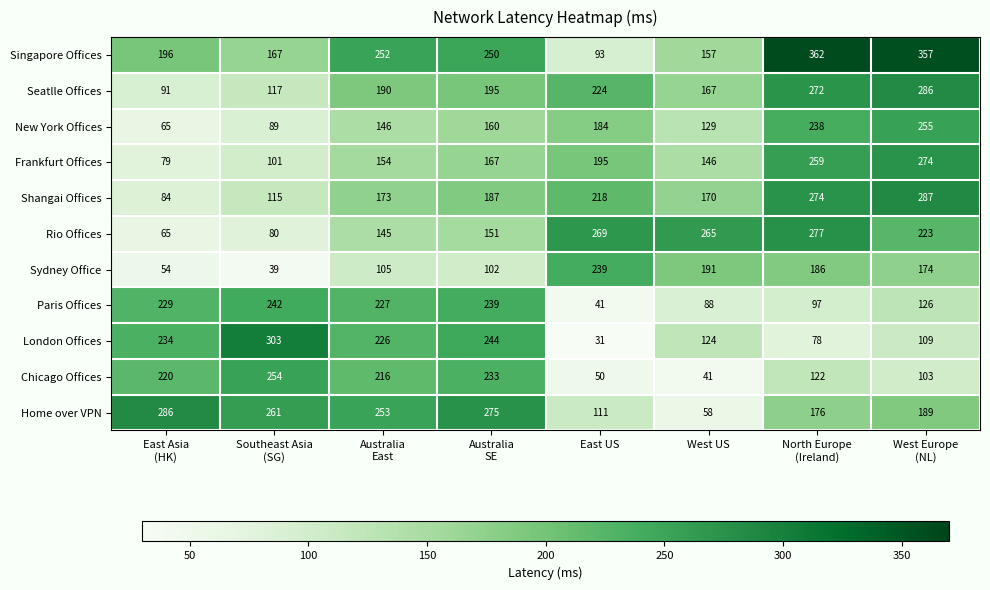

True or false: Chicago Offices has a value of 56 at West US.

False